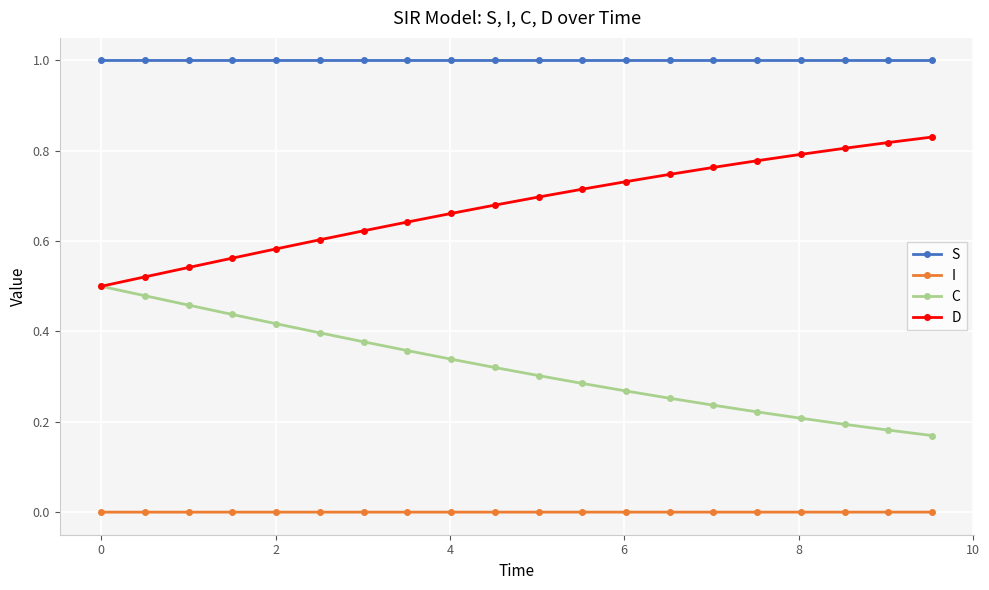

True or false: C and S intersect in this chart.

False